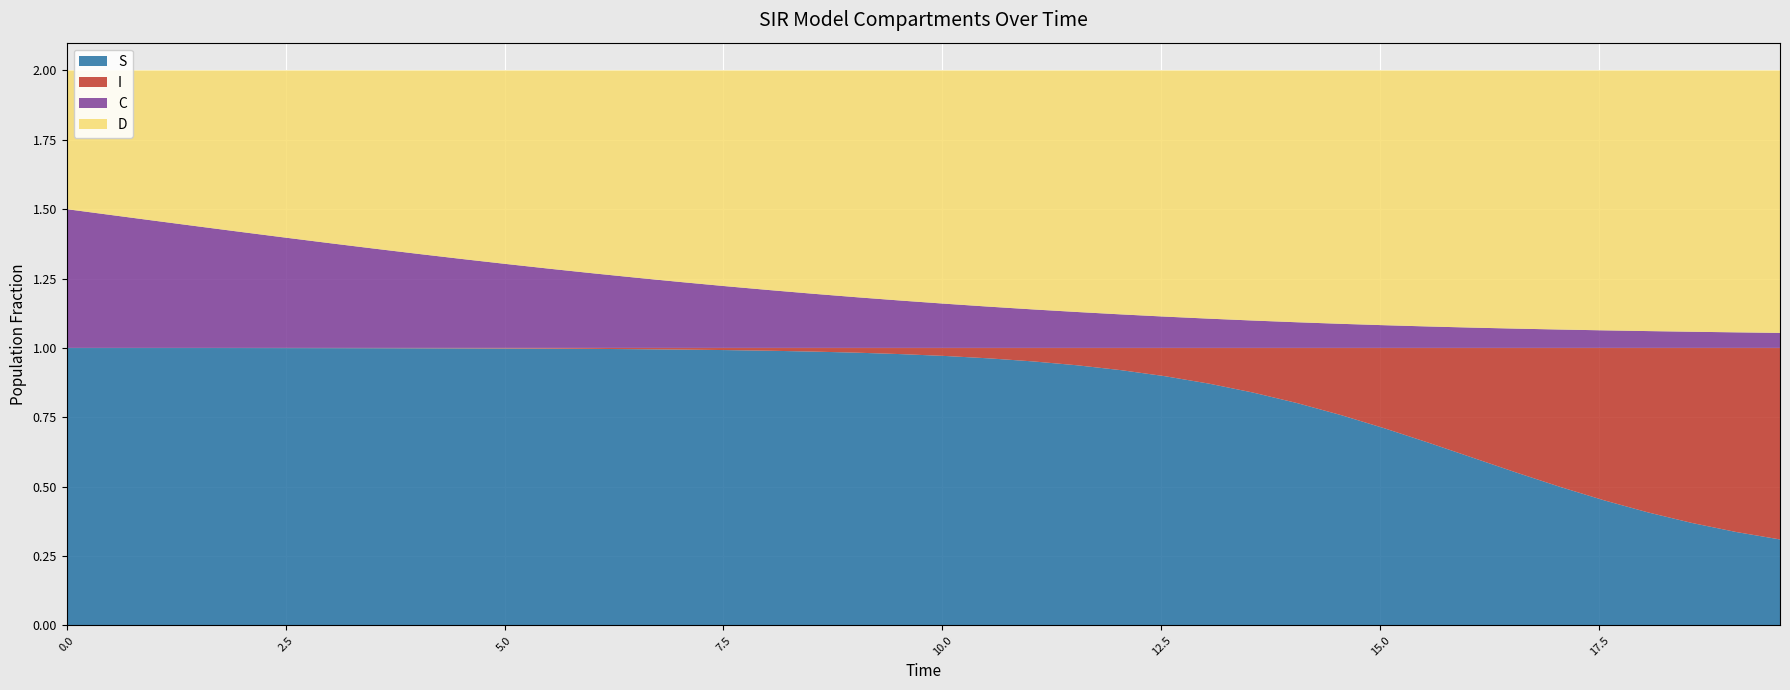

Reading left to right, transcribe all the data shown in this chart.

x: 0.0	1.0	2.0	3.0	4.0	5.0	6.0	7.0	8.0	9.0	10.0	11.0	12.0	13.0	14.0	15.0	16.0	17.0	18.0	19.0	20.0	21.0	22.0	23.0	24.0	25.0	26.0	27.0	28.0	29.0	30.0	31.0	32.0	33.0	34.0	35.0	36.0	37.0	38.0	39.0
time: 0.0	0.5	1.0	1.5	2.0	2.5	3.0	3.5	4.0	4.5	5.0	5.5	6.0	6.5	7.0	7.5	8.0	8.5	9.0	9.5	10.0	10.5	11.0	11.5	12.0	12.5	13.0	13.5	14.0	14.5	15.1	15.6	16.1	16.6	17.1	17.6	18.1	18.6	19.1	19.6
S: 1.0	1.0	1.0	1.0	1.0	1.0	1.0	1.0	1.0	1.0	1.0	1.0	1.0	1.0	1.0	1.0	1.0	1.0	1.0	1.0	1.0	1.0	1.0	0.9	0.9	0.9	0.9	0.8	0.8	0.8	0.7	0.7	0.6	0.6	0.5	0.5	0.4	0.4	0.3	0.3
I: 0.0	0.0	0.0	0.0	0.0	0.0	0.0	0.0	0.0	0.0	0.0	0.0	0.0	0.0	0.0	0.0	0.0	0.0	0.0	0.0	0.0	0.0	0.0	0.1	0.1	0.1	0.1	0.2	0.2	0.2	0.3	0.3	0.4	0.4	0.5	0.5	0.6	0.6	0.7	0.7
C: 0.5	0.5	0.5	0.4	0.4	0.4	0.4	0.4	0.3	0.3	0.3	0.3	0.3	0.3	0.2	0.2	0.2	0.2	0.2	0.2	0.2	0.1	0.1	0.1	0.1	0.1	0.1	0.1	0.1	0.1	0.1	0.1	0.1	0.1	0.1	0.1	0.1	0.1	0.1	0.1
D: 0.5	0.5	0.5	0.6	0.6	0.6	0.6	0.6	0.7	0.7	0.7	0.7	0.7	0.7	0.8	0.8	0.8	0.8	0.8	0.8	0.8	0.9	0.9	0.9	0.9	0.9	0.9	0.9	0.9	0.9	0.9	0.9	0.9	0.9	0.9	0.9	0.9	0.9	0.9	0.9